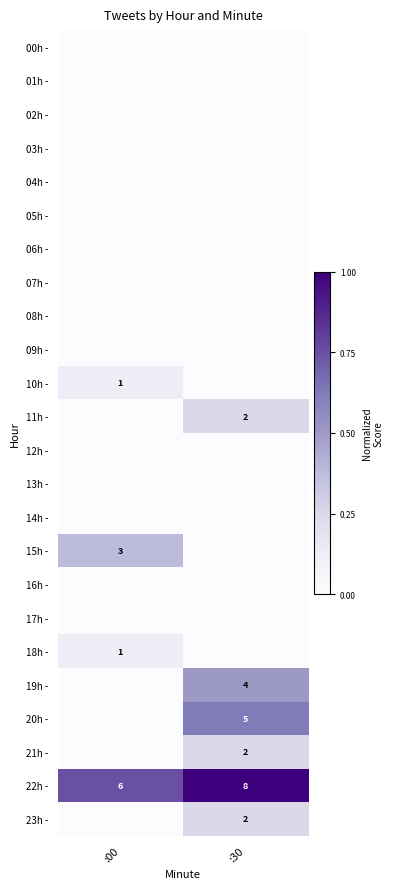

Which series has the largest total across all categories?

22h -